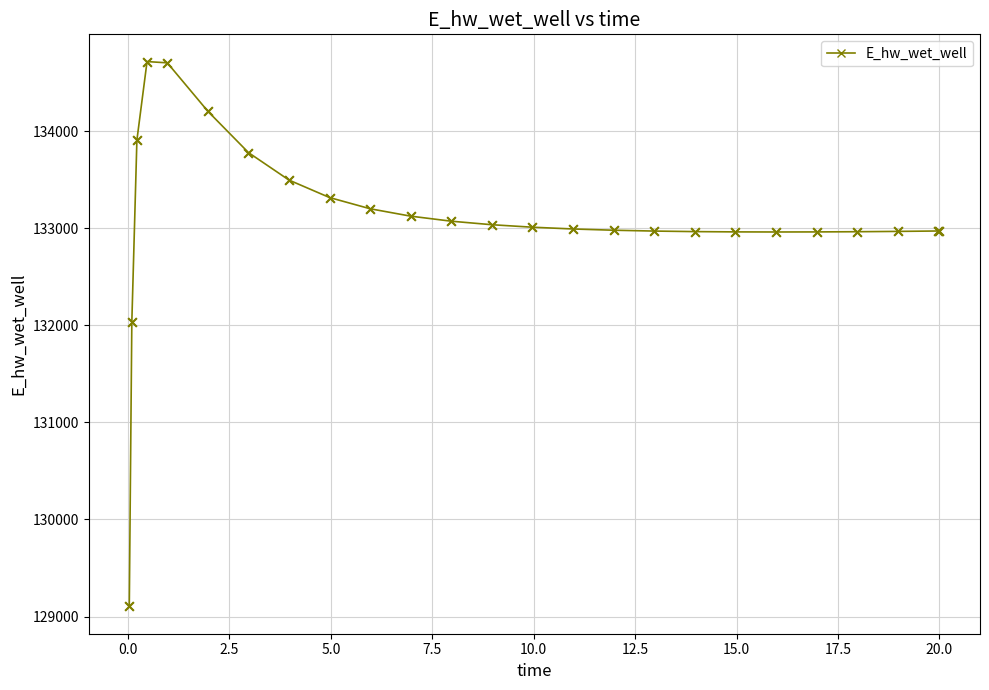

What is the value of the 7th point from the left?

133779.7